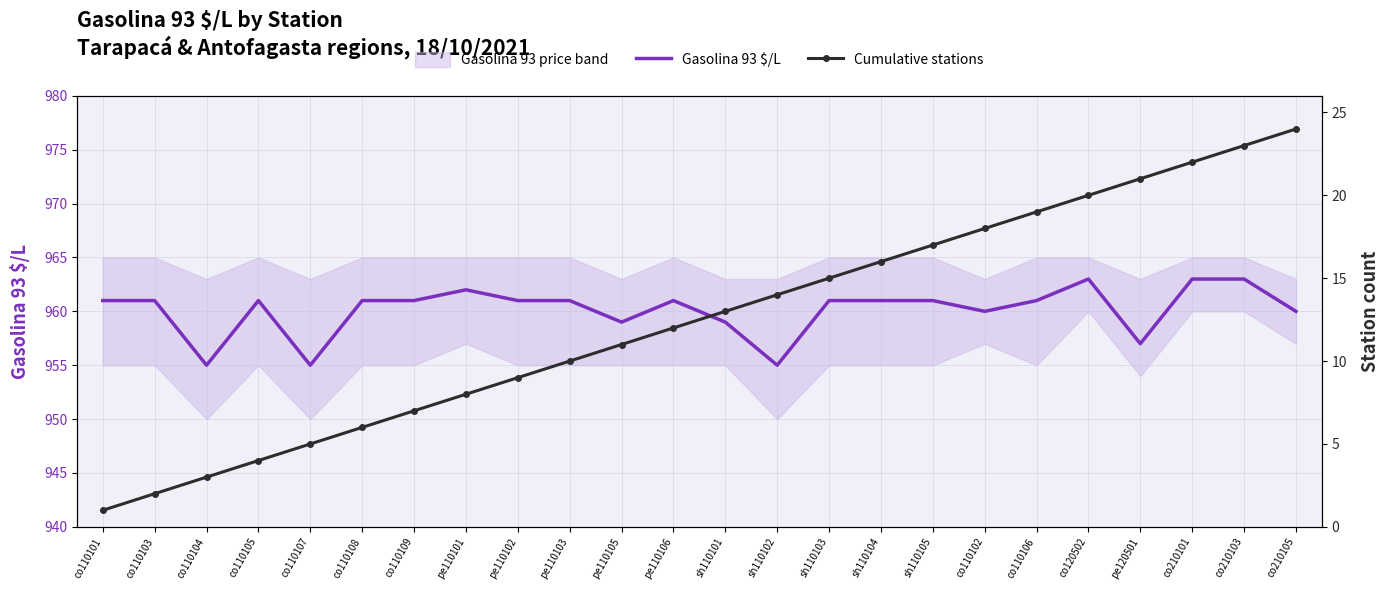

At which category does Gasolina 93 $/L reach its first local valley?

co110104